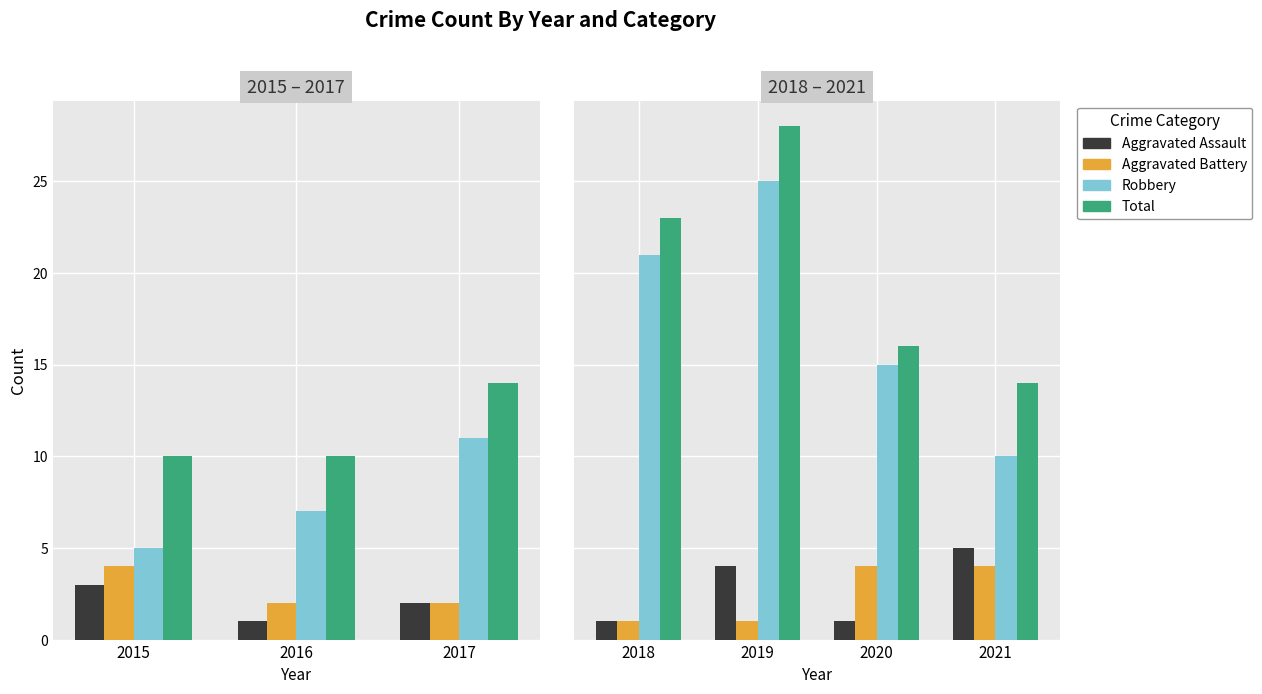

What are all the series names shown in the legend?

Aggravated Assault, Aggravated Battery, Robbery, Total